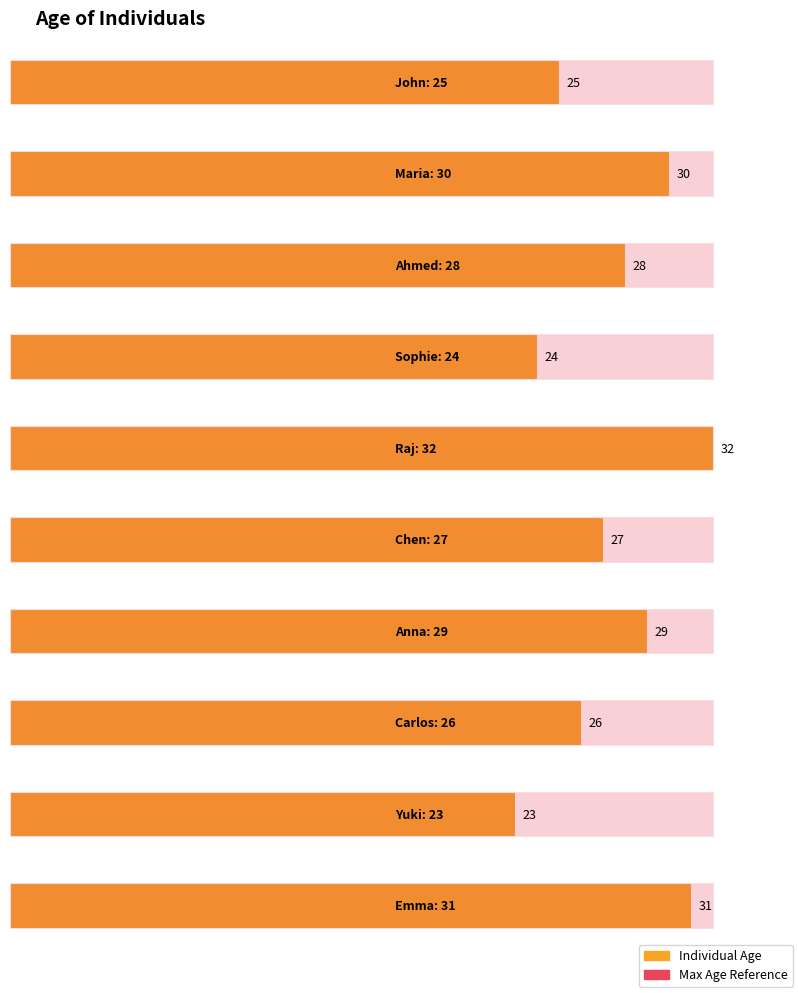

What value does the data have at Anna?

29